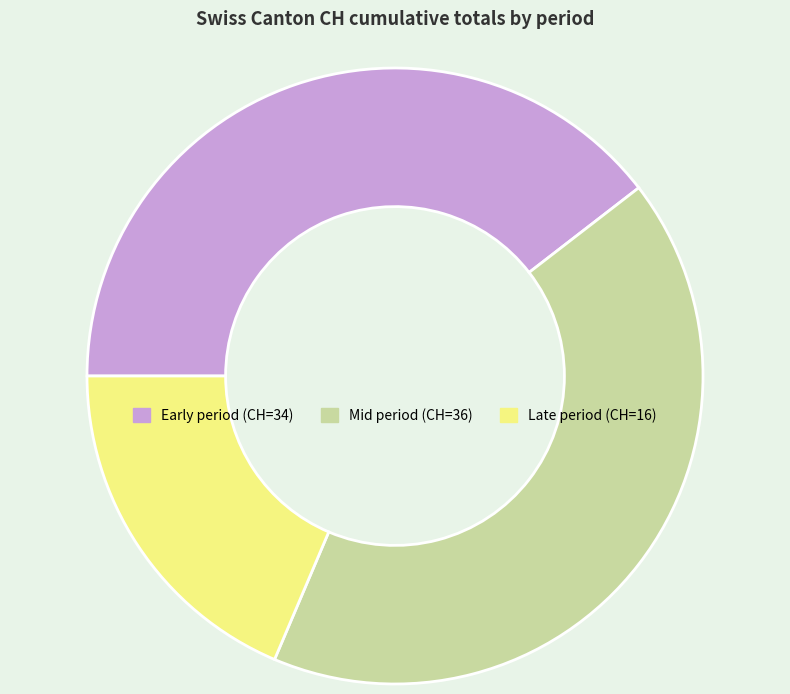

Count the number of slices in the pie.

3